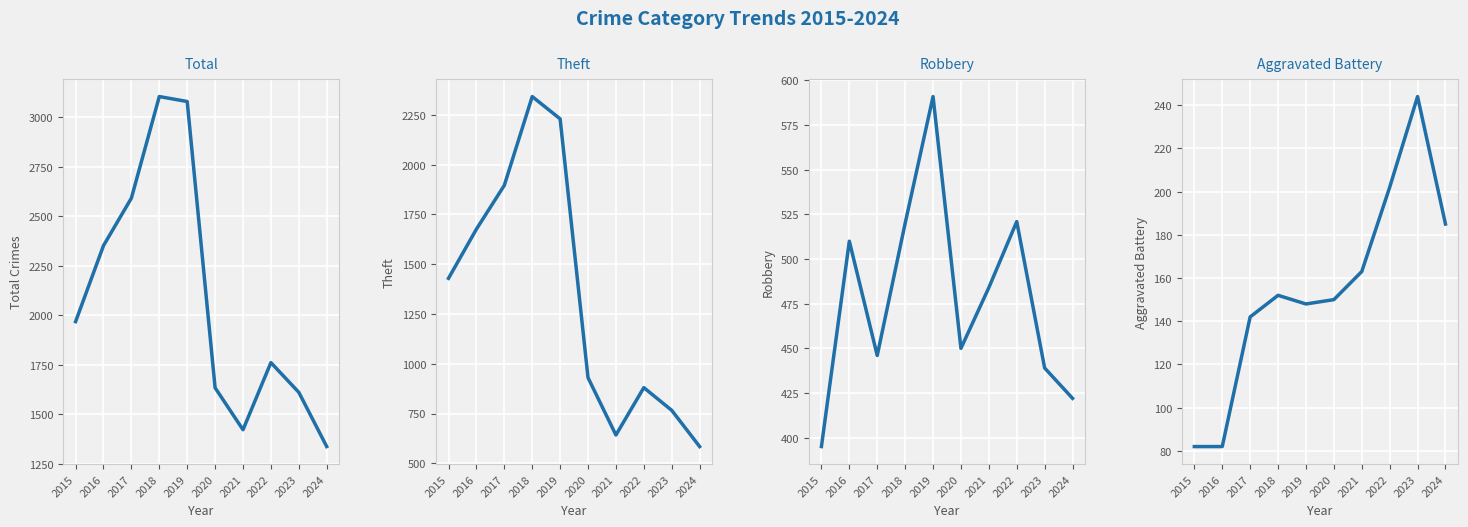

At which label does Aggravated Battery reach its peak?

2023